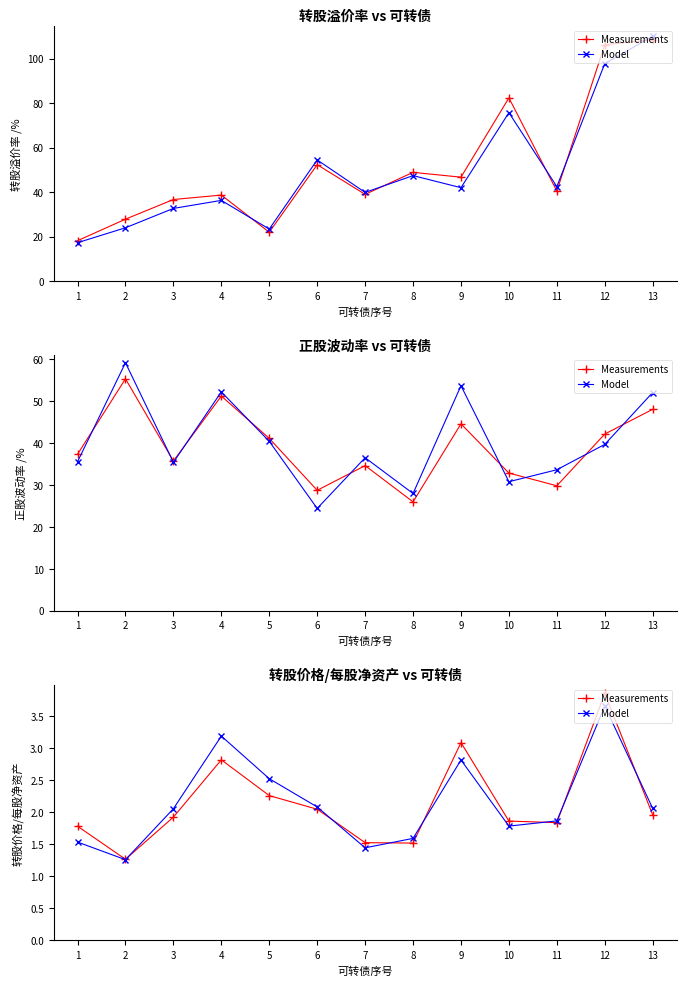

In Model, how many points are higher than both neighbors (excluding endpoints)?

3